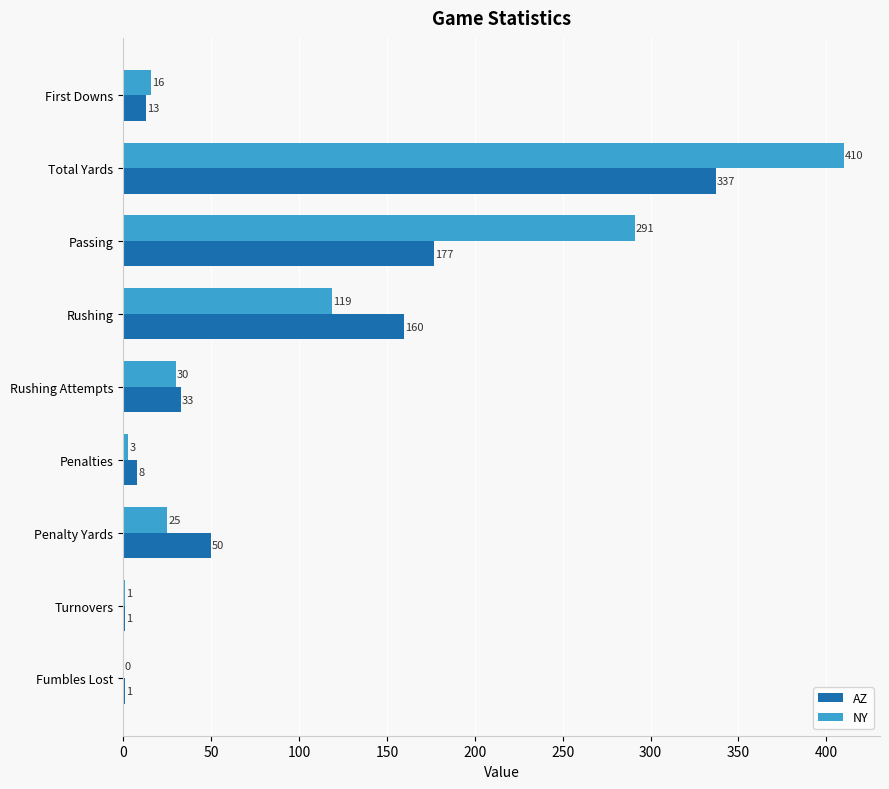

What is the approximate value of AZ at Rushing?

160